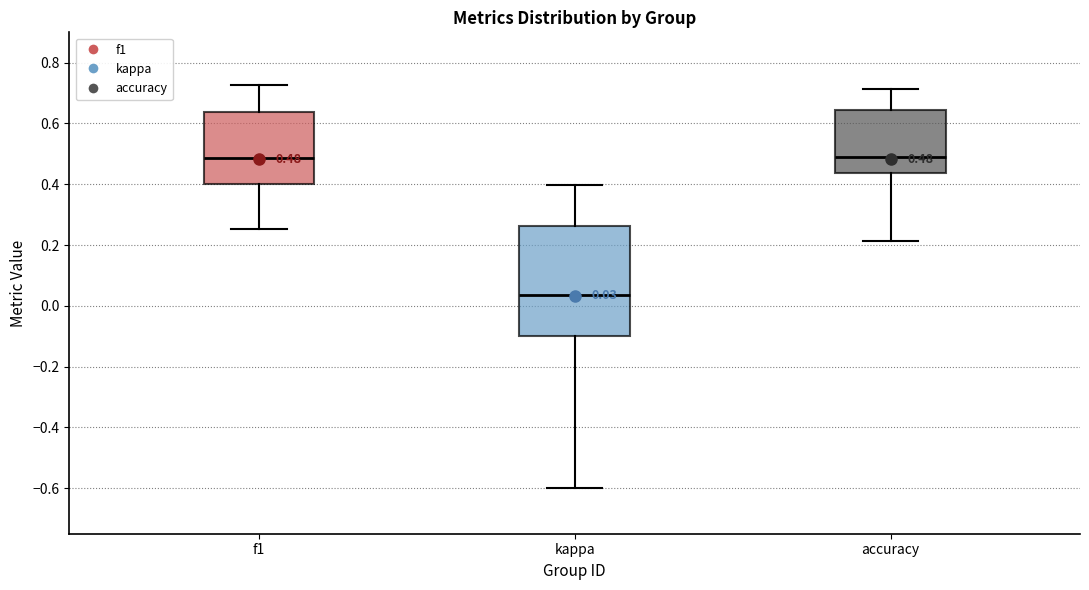

Comparing the boxes themselves (not the whiskers), which one is the tallest?

kappa